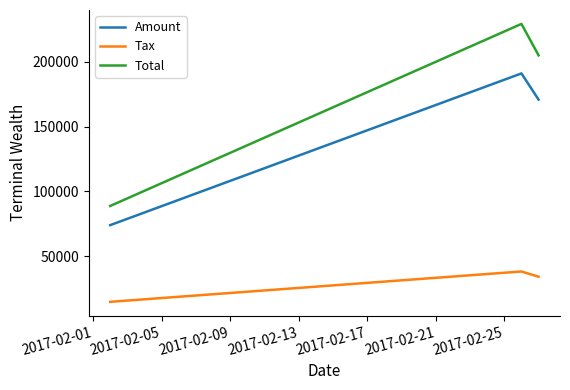

Which series has the largest range (max minus min)?

Total